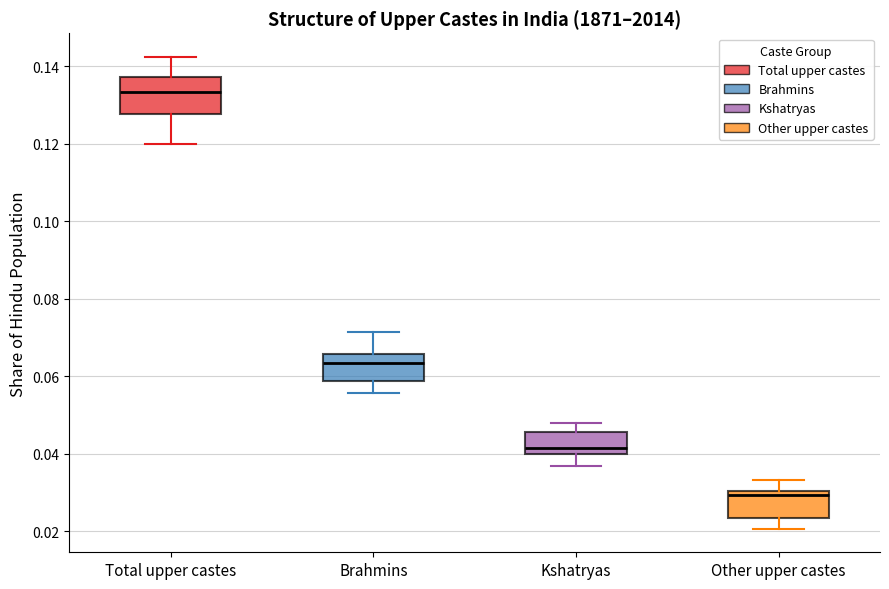

Reading left to right, transcribe this box plot: for each box, give where its median line is, the range the box spans, and where its two whiskers end, as read against the y-axis. The values are not printed on the chart, so give them approximately, as read against the axis.

Total upper castes: median 0.134, box 0.128 to 0.138, whiskers 0.120 to 0.142
Brahmins: median 0.064, box 0.058 to 0.066, whiskers 0.056 to 0.072
Kshatryas: median 0.042, box 0.040 to 0.046, whiskers 0.036 to 0.048
Other upper castes: median 0.030 (just below the box's upper edge), box 0.024 to 0.030, whiskers 0.020 to 0.034